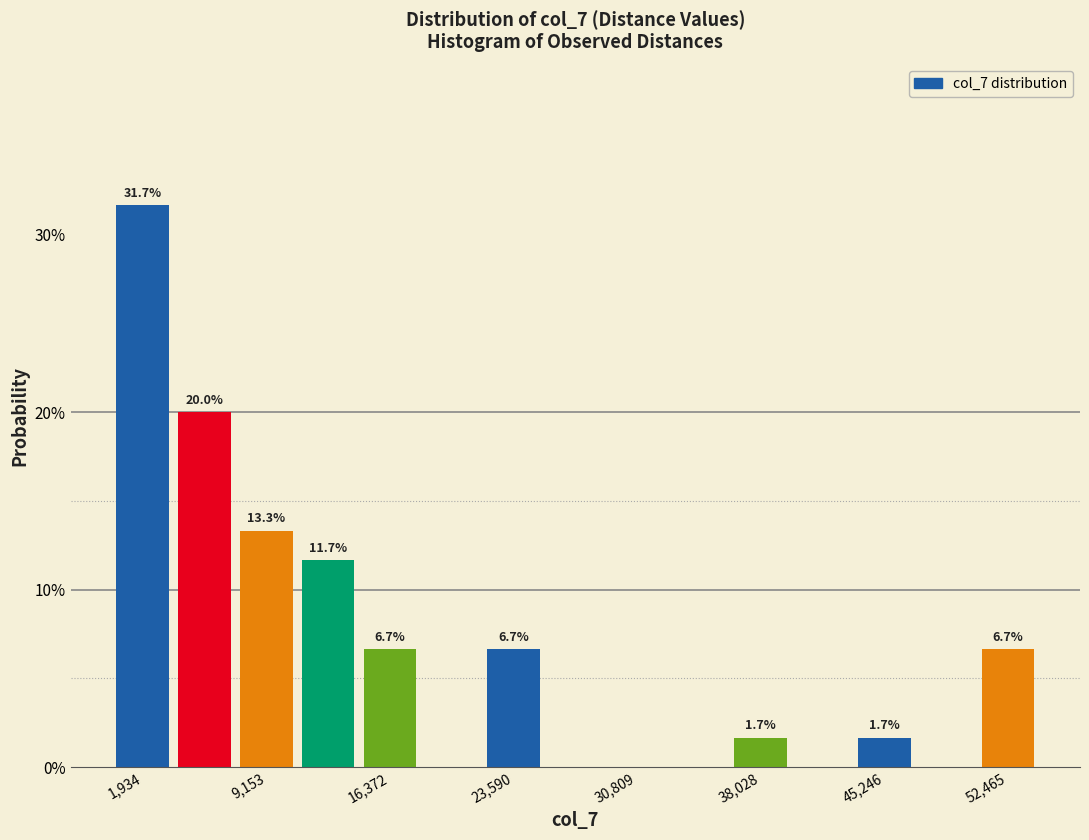

Read against the x-axis, roughly where is the centre of the tallest bar?

2000